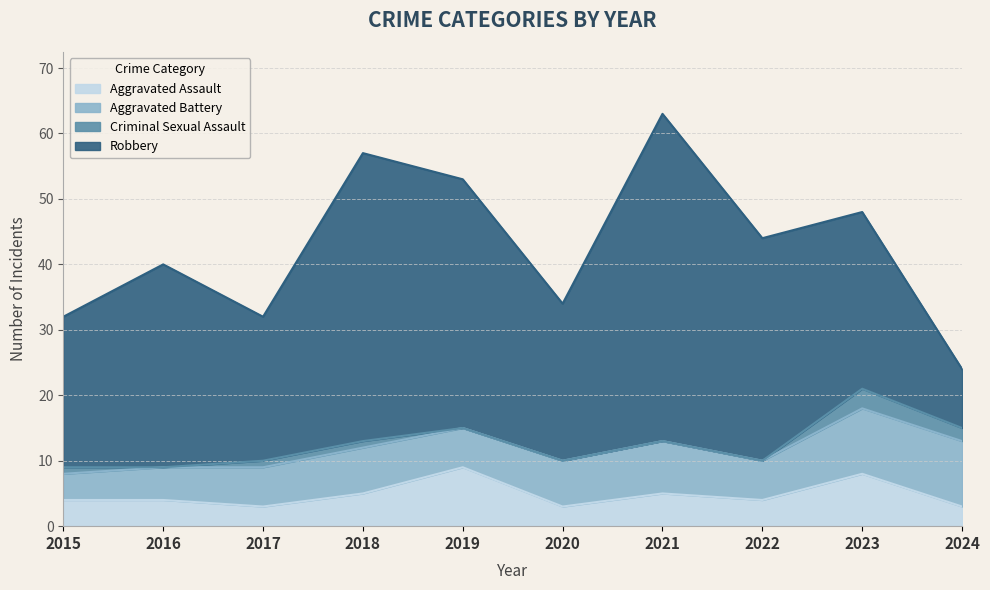

Which has a higher value, 2019 or 2016?

2019